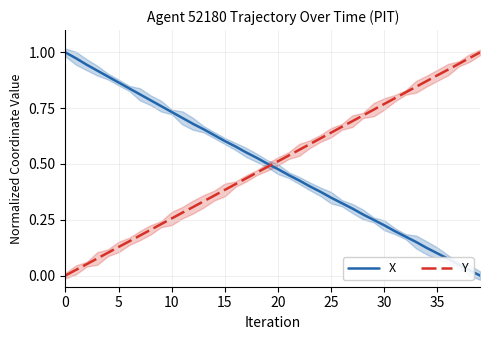

Does the chart have visible grid lines?

Yes